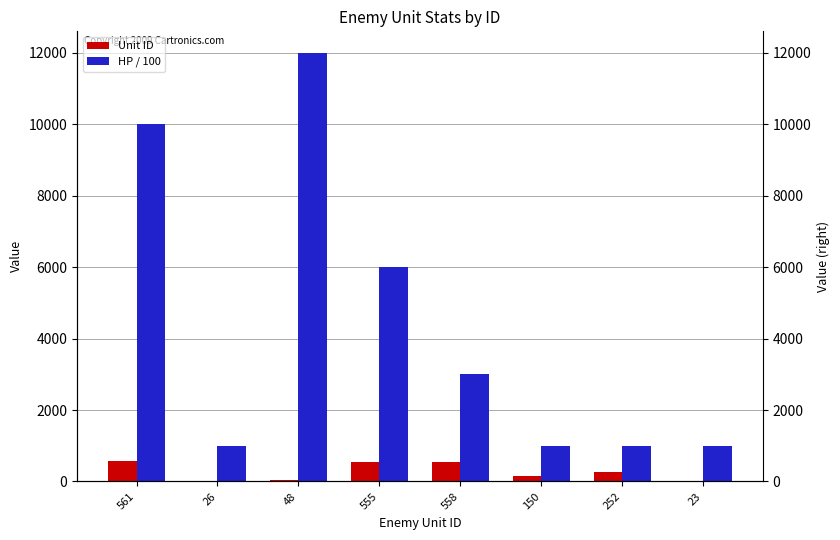

Which series has the widest spread of values?

HP / 100